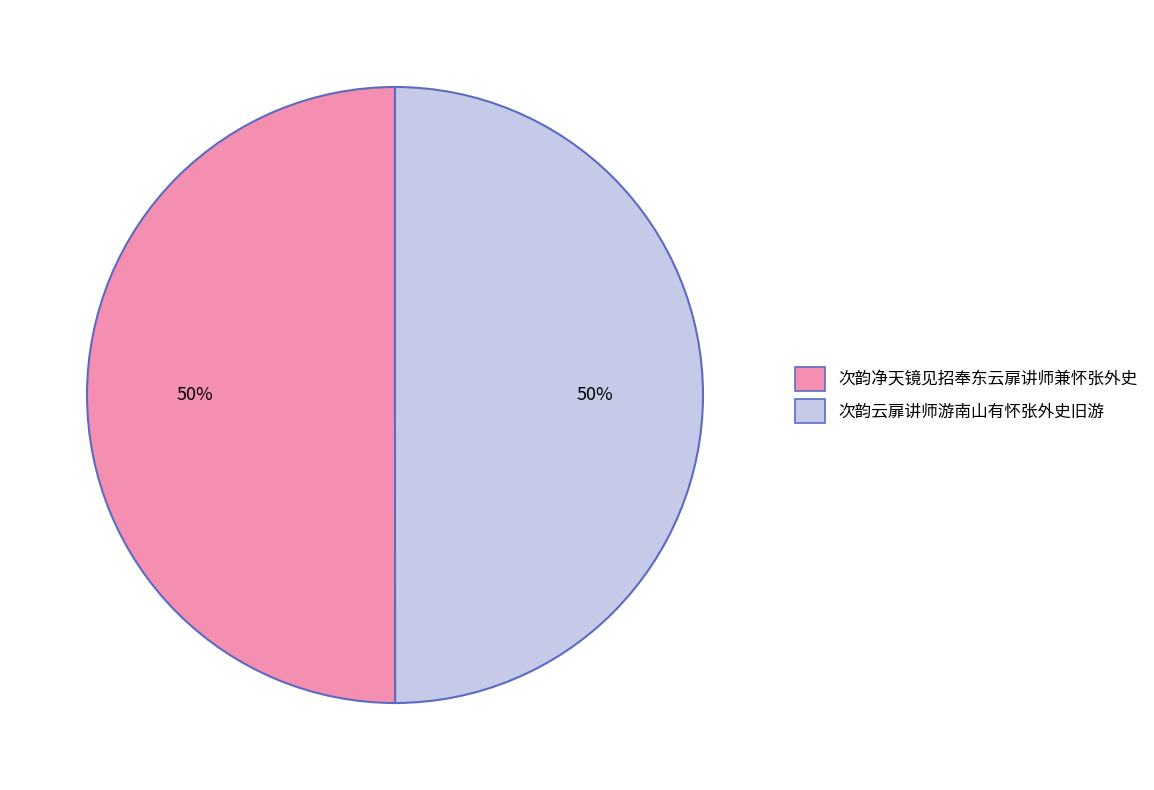

Is it true that 次韵云扉讲师游南山有怀张外史旧游 is 50% of the pie?

True